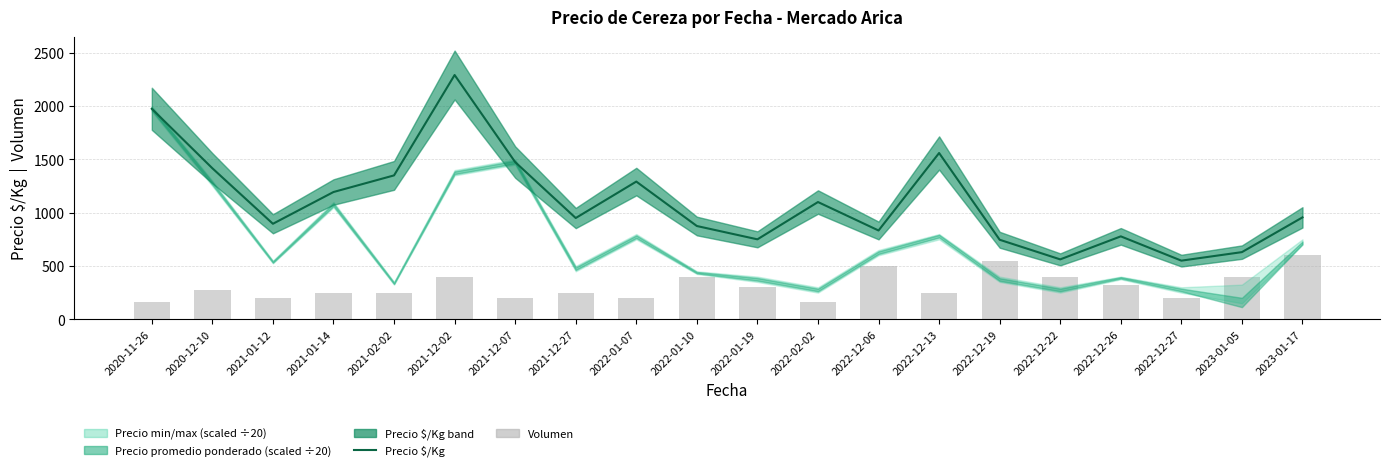

What is the total value across all series at 2022-12-22?

962